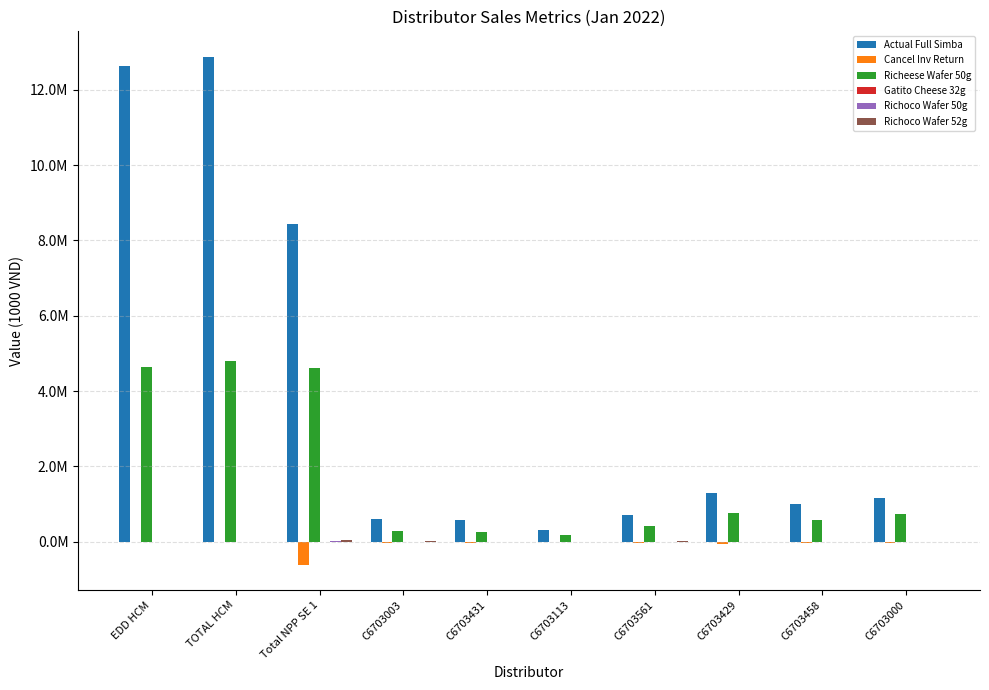

Is the value of Richoco Wafer 50g at C6703113 greater than the value of Cancel Inv Return at C6703561?

Yes